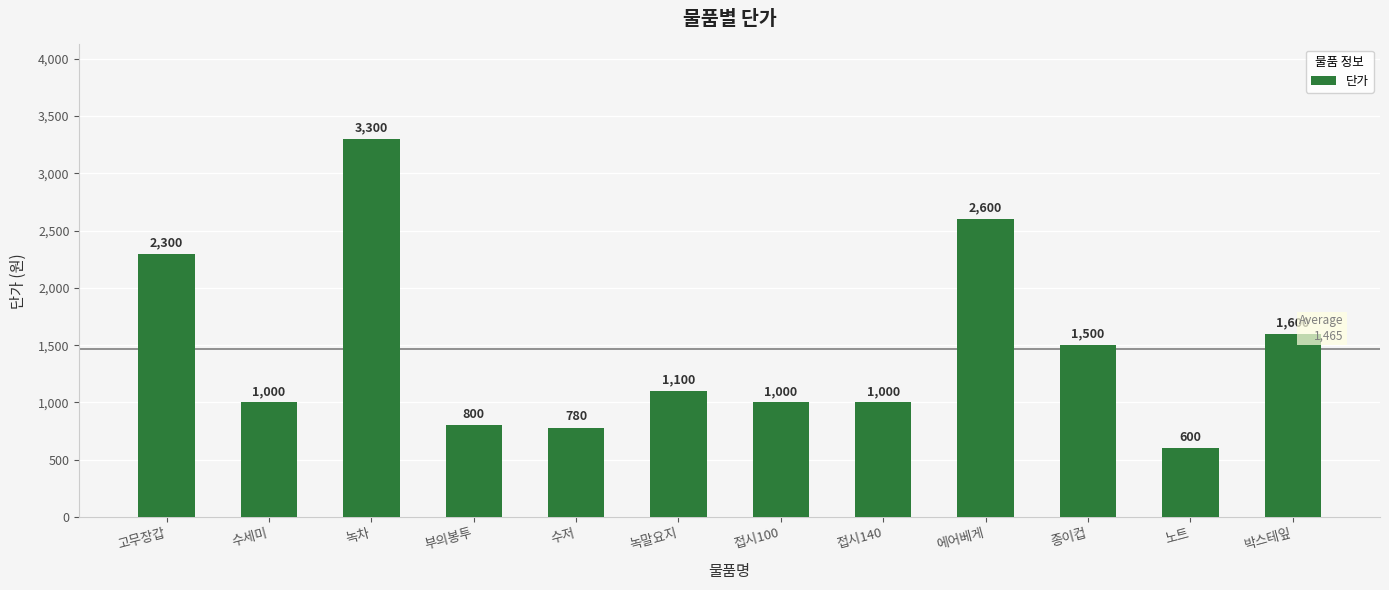

The value at 박스테잎 is 399. True or false?

False